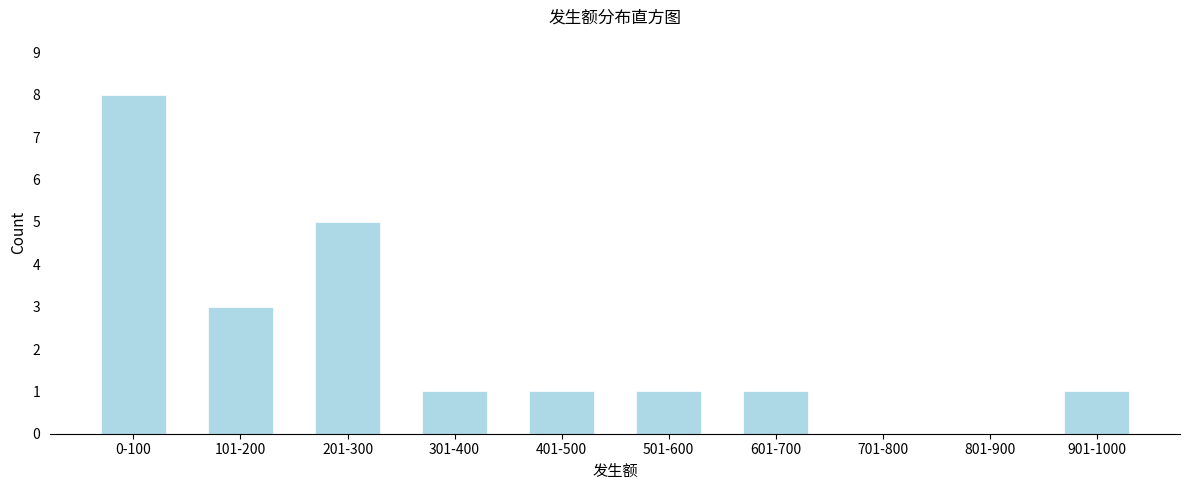

Reading left to right, what are all the values shown in this chart?

0-100=8	101-200=3	201-300=5	301-400=1	401-500=1	501-600=1	601-700=1	701-800=0	801-900=0	901-1000=1